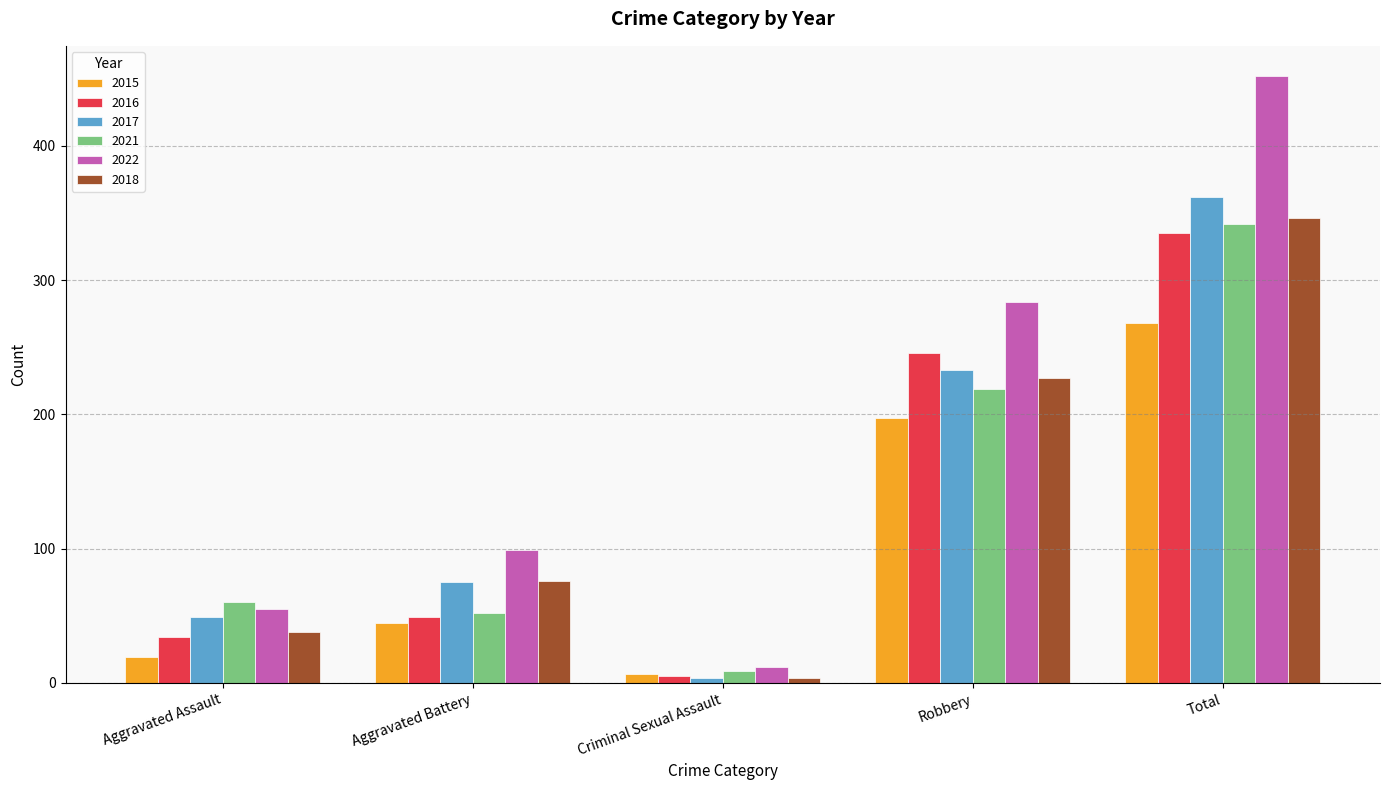

Rank the series at Aggravated Assault from highest to lowest value.

2021, 2022, 2017, 2018, 2016, 2015